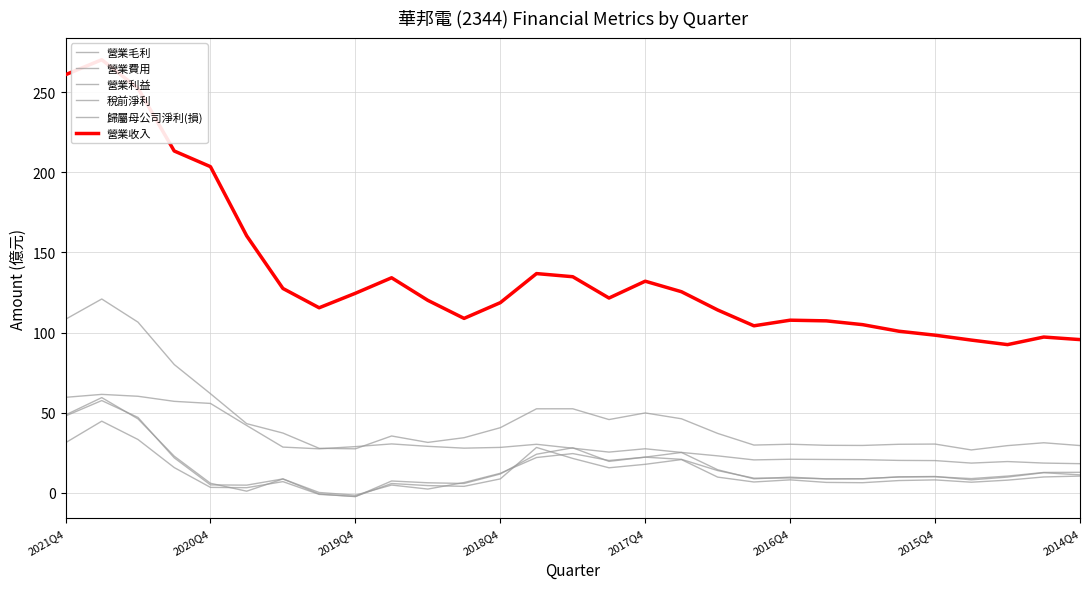

What position from the right is 13?

16